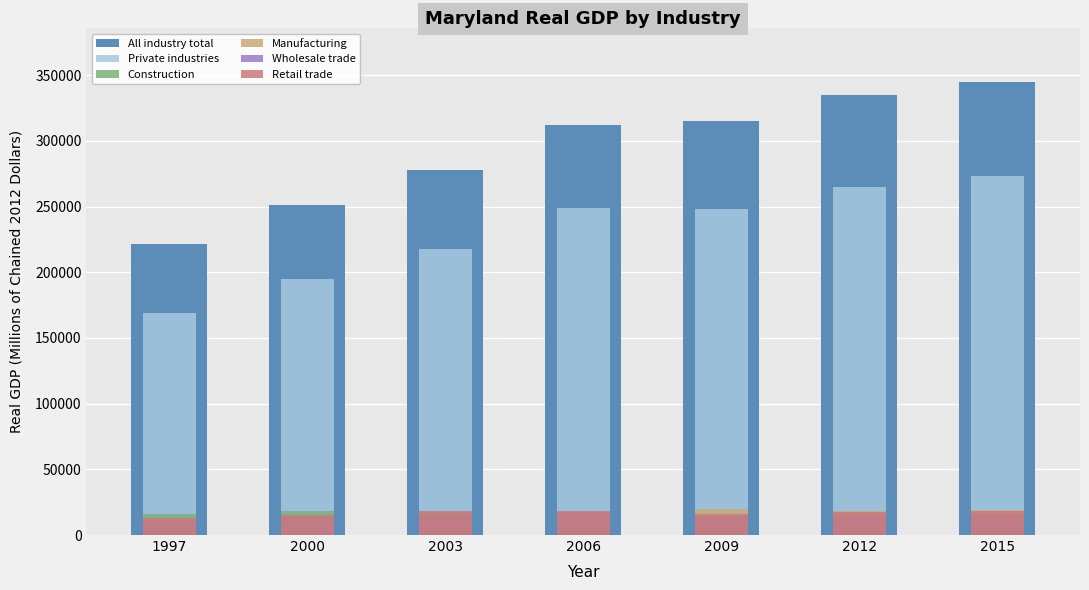

What is the approximate value of Construction at 1997?

16184.7